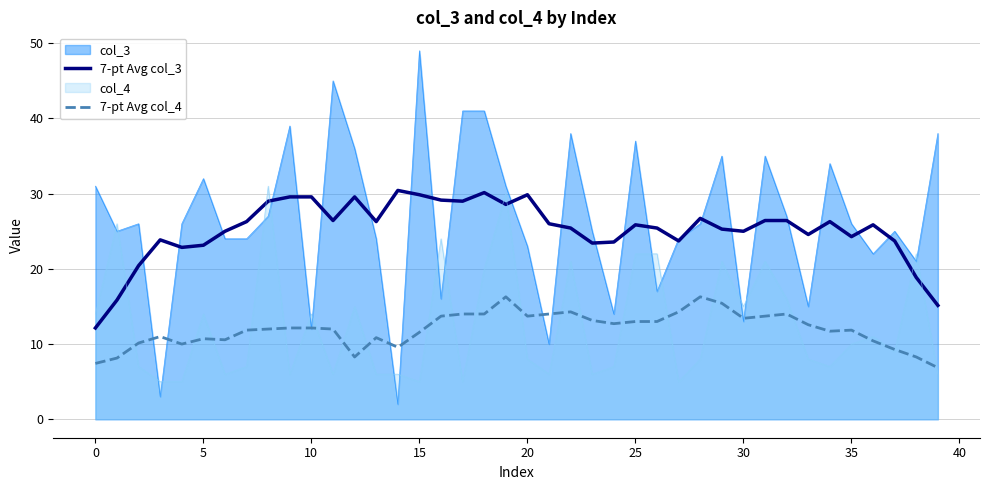

True or false: 7-pt Avg col_3 has more than 0 points higher than both neighbors.

True